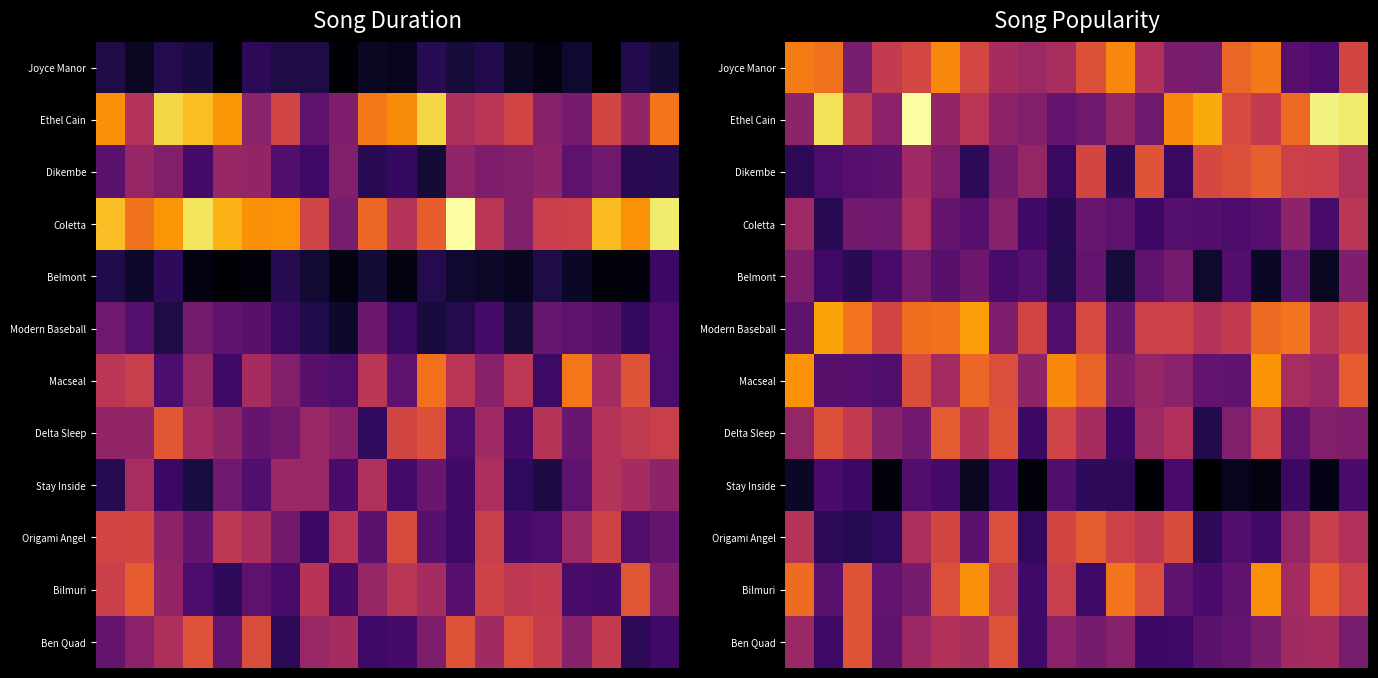

Count the number of categories in the chart.

20